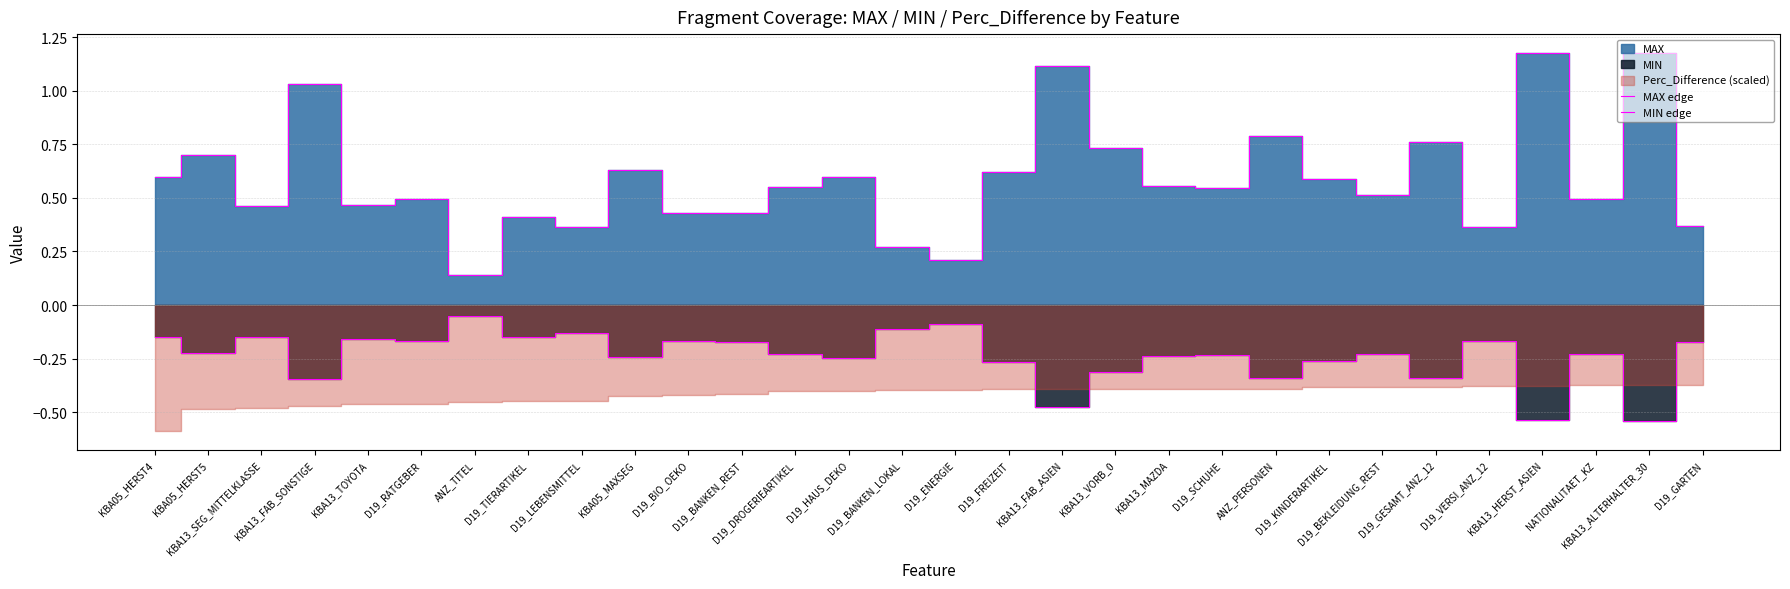

Reading left to right, extract all data points from this chart.

MAX edge: 0.6	0.7	0.5	1.0	0.5	0.5	0.1	0.4	0.4	0.6	0.4	0.4	0.5	0.6	0.3	0.2	0.6	1.1	0.7	0.6	0.5	0.8	0.6	0.5	0.8	0.4	1.2	0.5	1.2	0.4
MIN edge: -0.1	-0.2	-0.2	-0.3	-0.2	-0.2	-0.1	-0.1	-0.1	-0.2	-0.2	-0.2	-0.2	-0.2	-0.1	-0.1	-0.3	-0.5	-0.3	-0.2	-0.2	-0.3	-0.3	-0.2	-0.3	-0.2	-0.5	-0.2	-0.5	-0.2